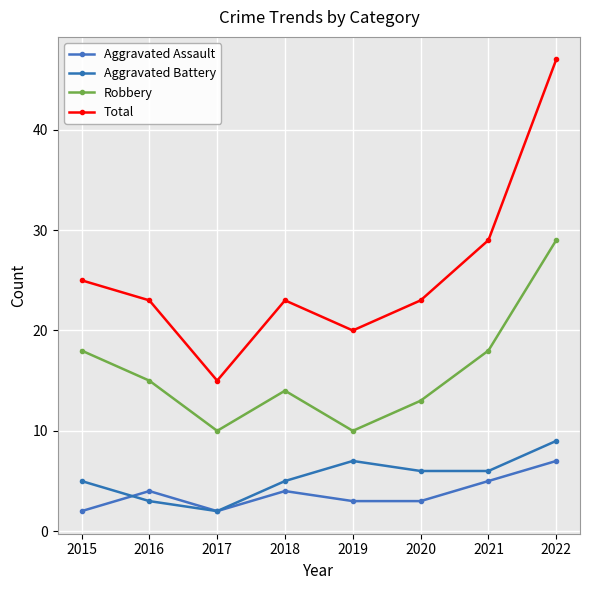

What is the maximum value shown in the chart?

47